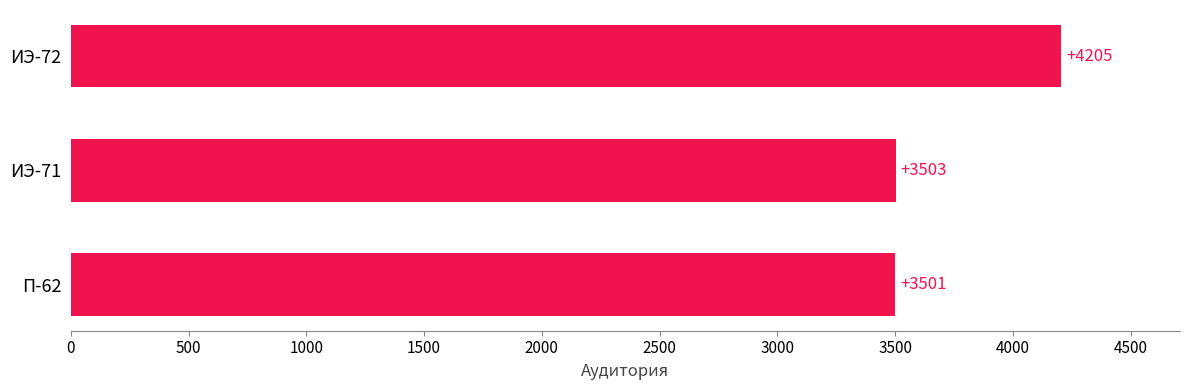

Reading bottom to top, extract all data points from this chart.

П-62=3501	ИЭ-71=3503	ИЭ-72=4205